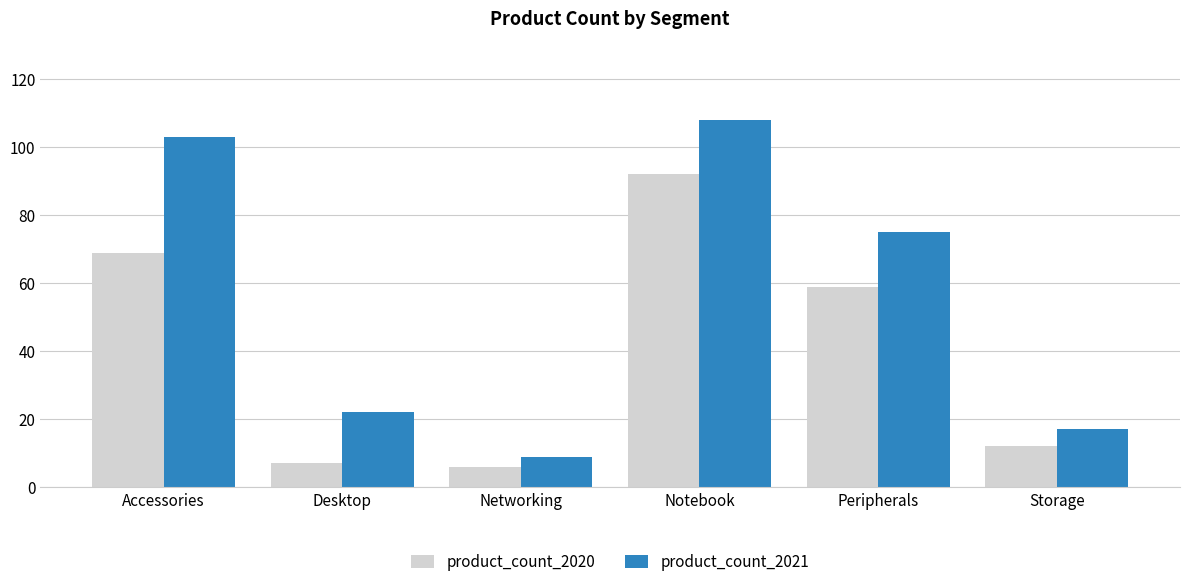

At which label is product_count_2021 closest to 58?

Peripherals